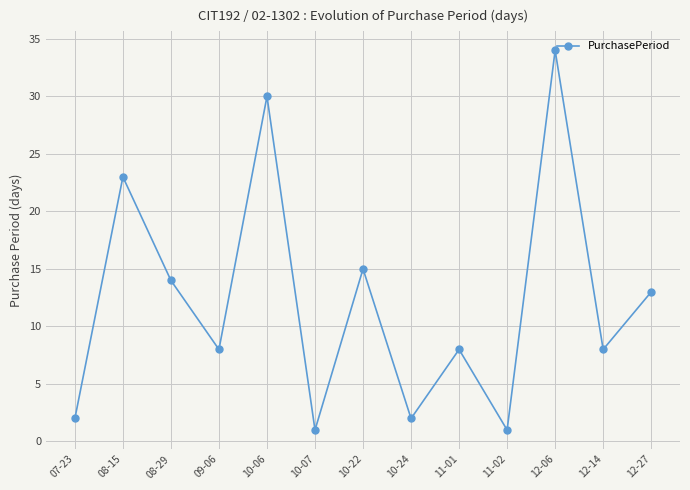

Is it true that the value at 08-15 is 23?

True